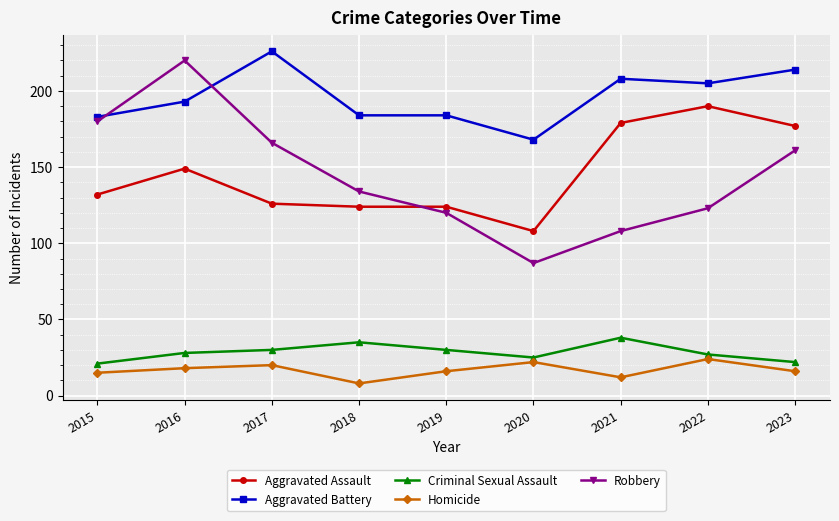

The Robbery series shows 282 at 2017. True or false?

False